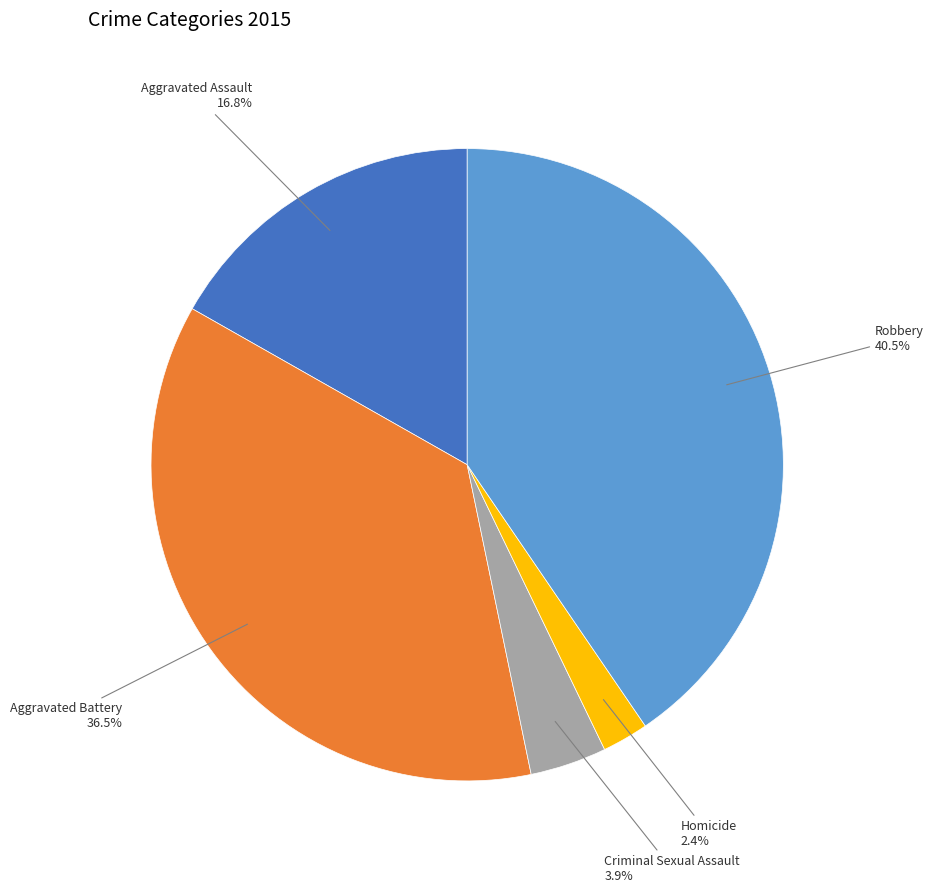

What percentage do Criminal Sexual Assault and Robbery together represent?

44.4%